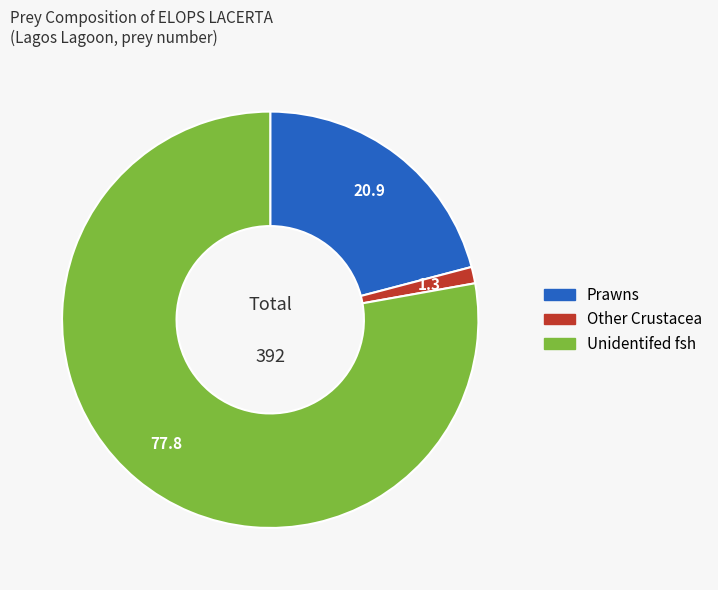

Combined, do Other Crustacea and Prawns account for over 50%?

No